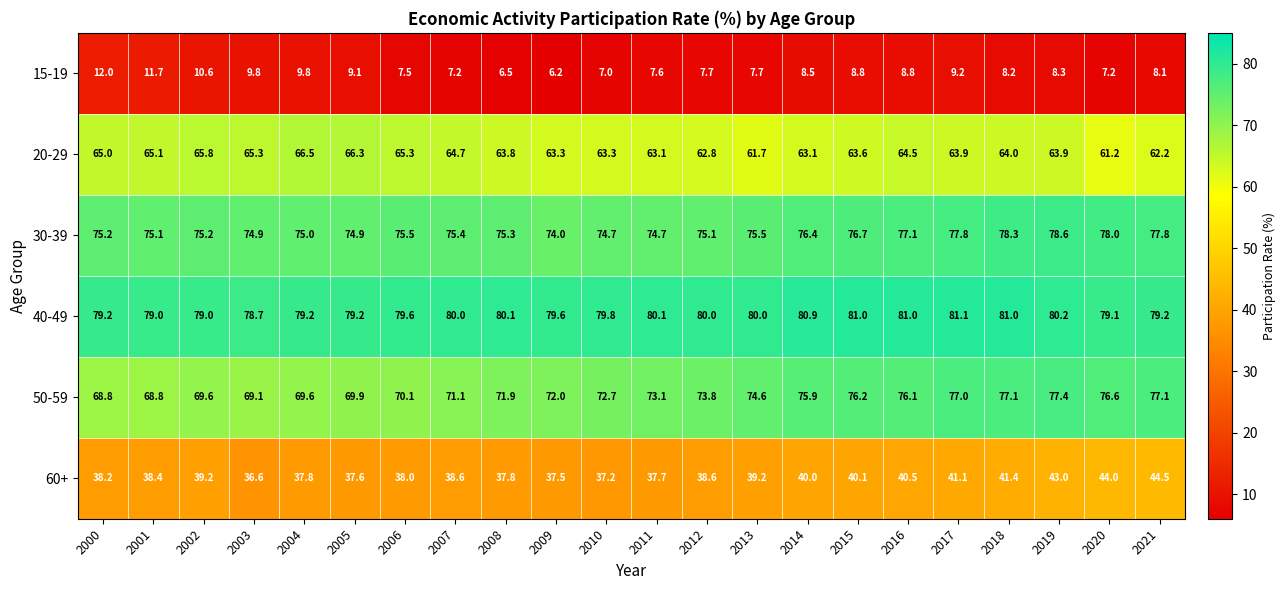

Between 2000 and 2020, which series saw the biggest shift?

50-59